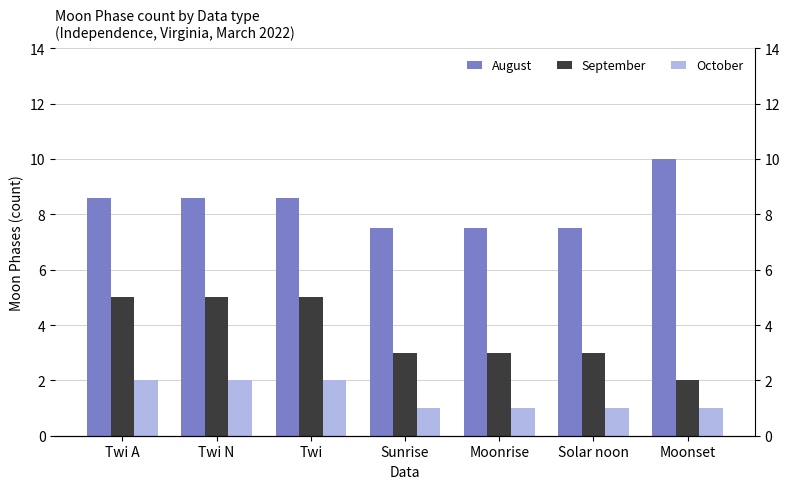

What position from the right is Twi A?

7